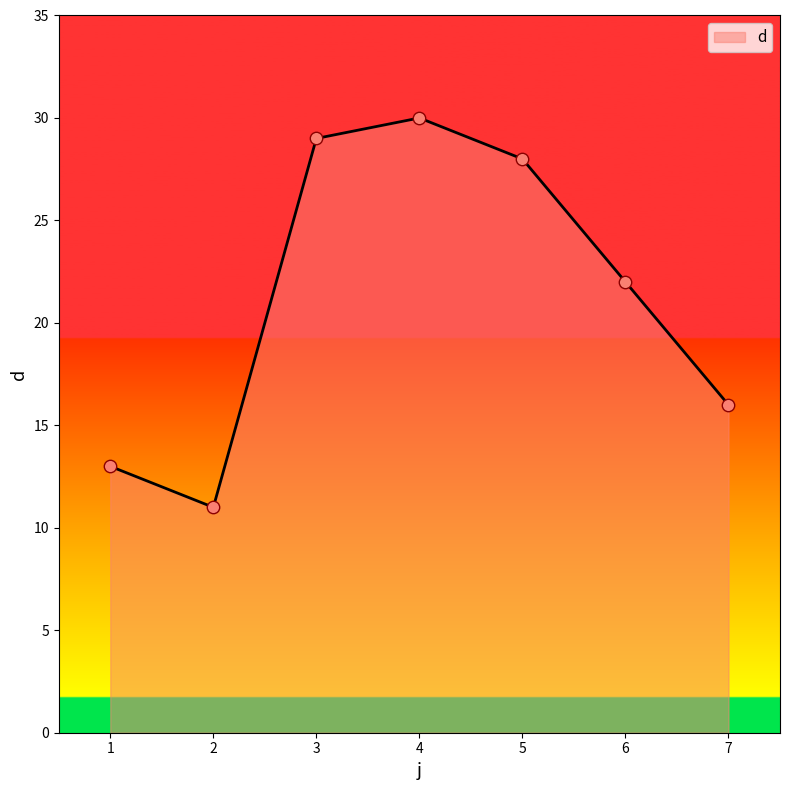

What is the change in value from 4 to 7?

-14